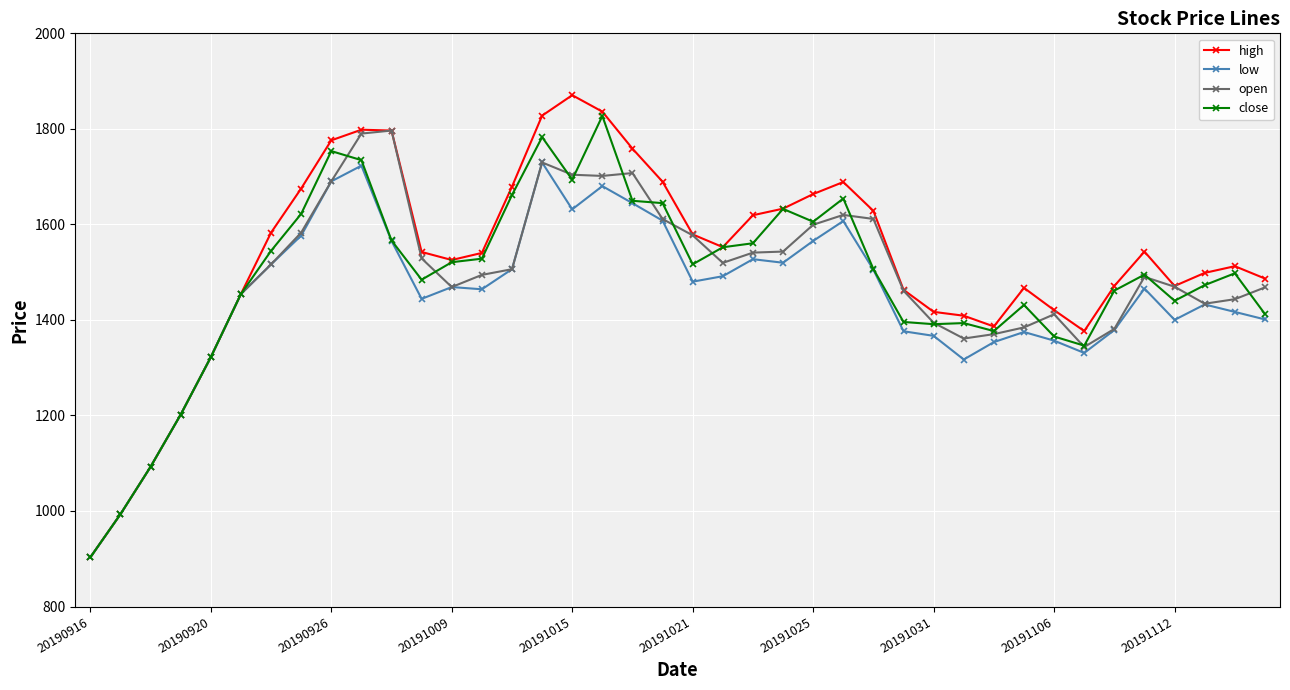

What is the value of the high point at the 21st from the left?

1579.0